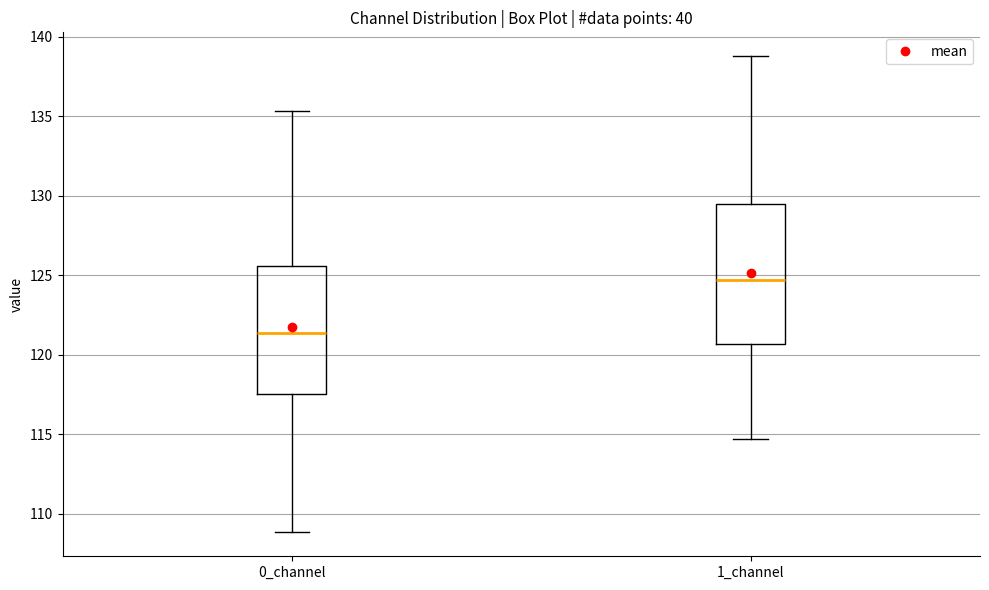

Which box has the highest median line?

1_channel